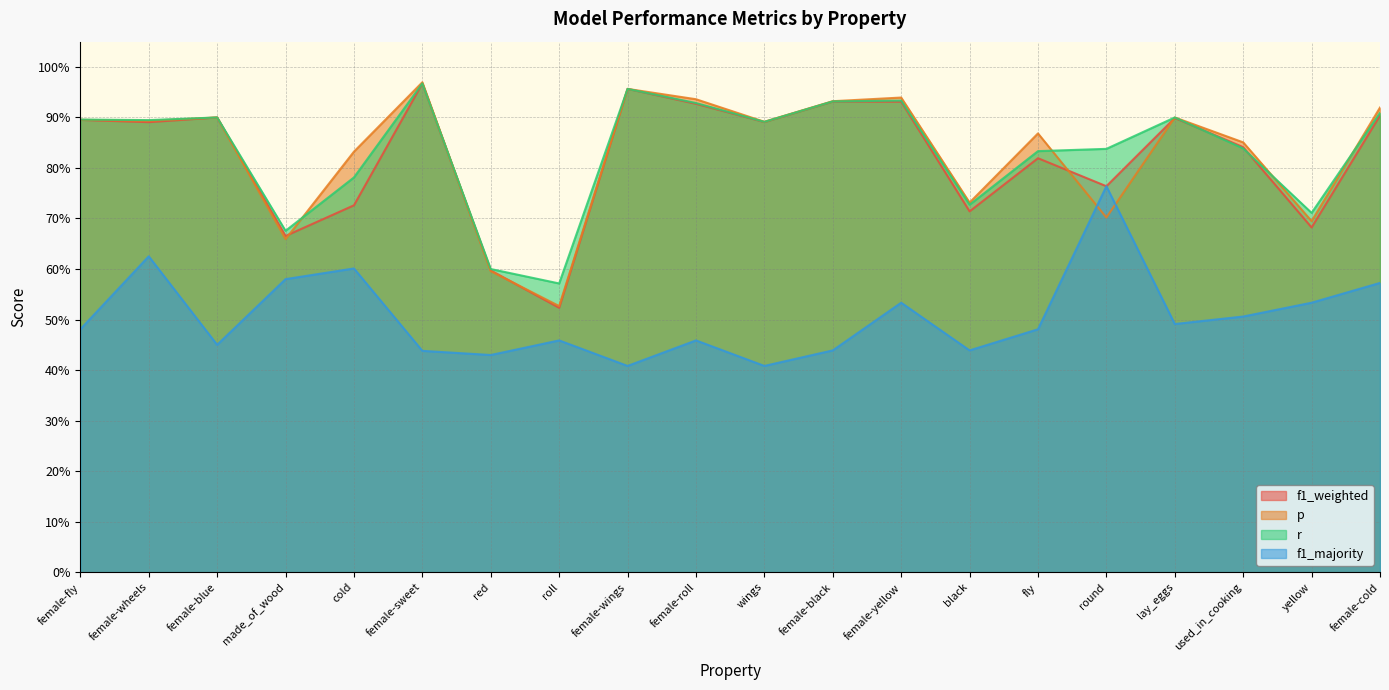

Read the f1_majority value at black.

0.4